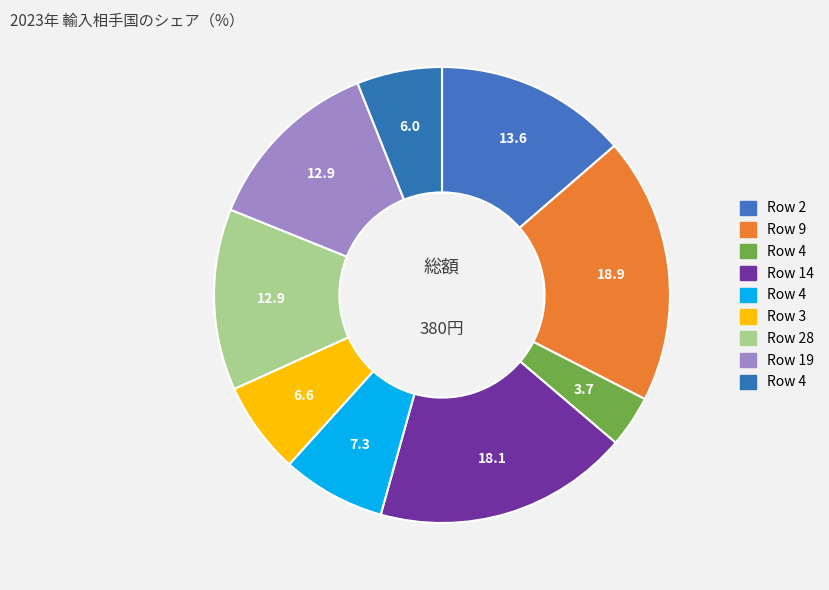

Count the number of slices in the pie.

9